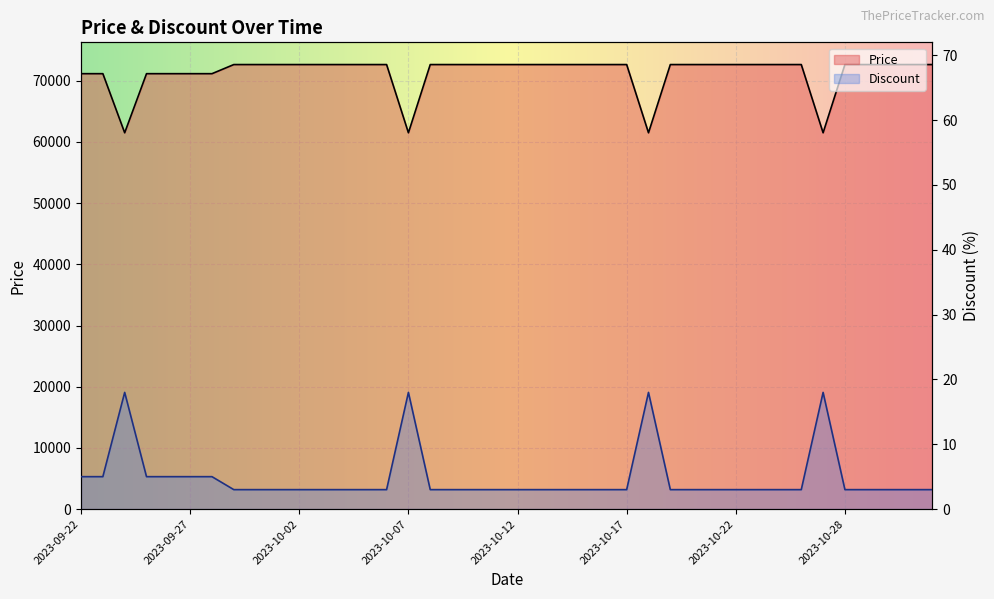

List the series in order of their overall mean, lowest first.

Discount, Price